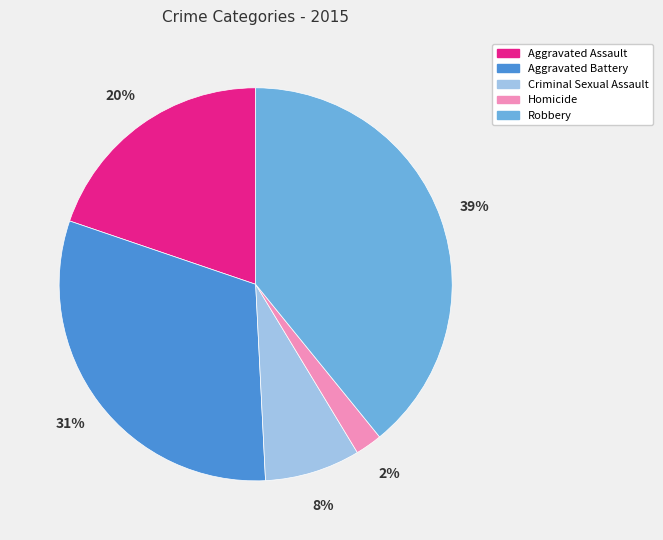

True or false: Aggravated Battery accounts for 45% of the total.

False